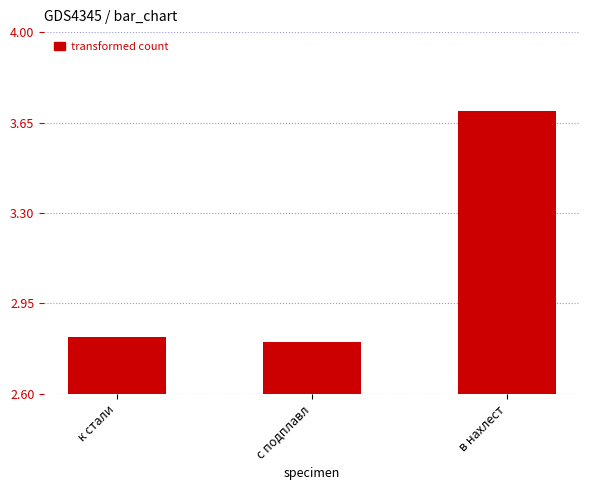

Rank the categories by value from lowest to highest.

с подплавл, к стали, в нахлест